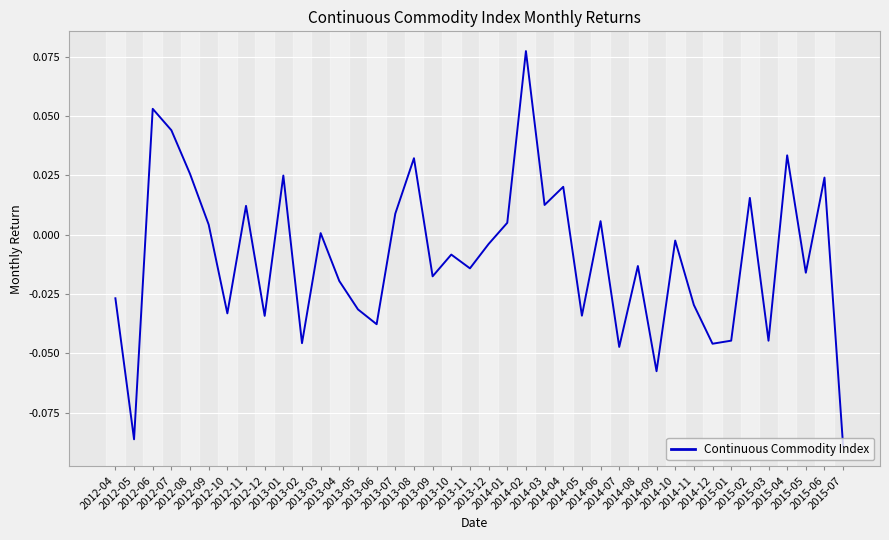

Rank the categories by value from lowest to highest.

2015-07, 2012-05, 2014-09, 2014-07, 2014-12, 2013-02, 2015-03, 2015-01, 2013-06, 2012-12, 2014-05, 2012-10, 2013-05, 2014-11, 2012-04, 2013-04, 2013-09, 2015-05, 2013-11, 2014-08, 2013-10, 2013-12, 2014-10, 2013-03, 2012-09, 2014-01, 2014-06, 2013-07, 2012-11, 2014-03, 2015-02, 2014-04, 2015-06, 2013-01, 2012-08, 2013-08, 2015-04, 2012-07, 2012-06, 2014-02